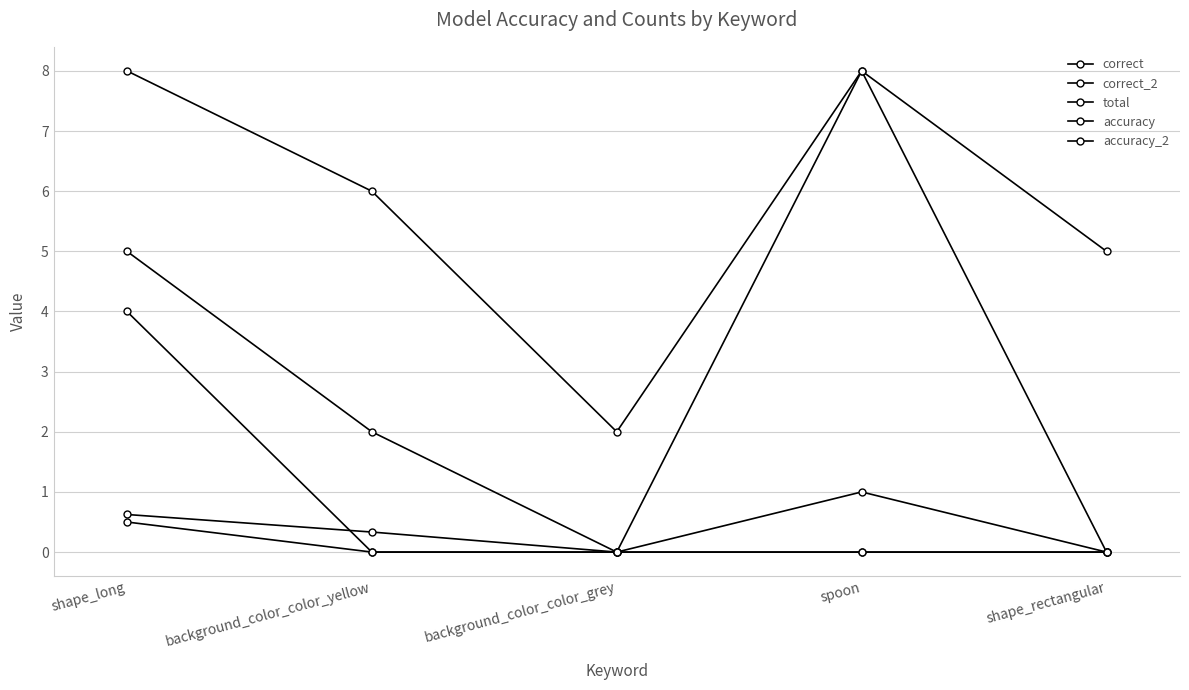

Which series has the widest spread of values?

correct_2